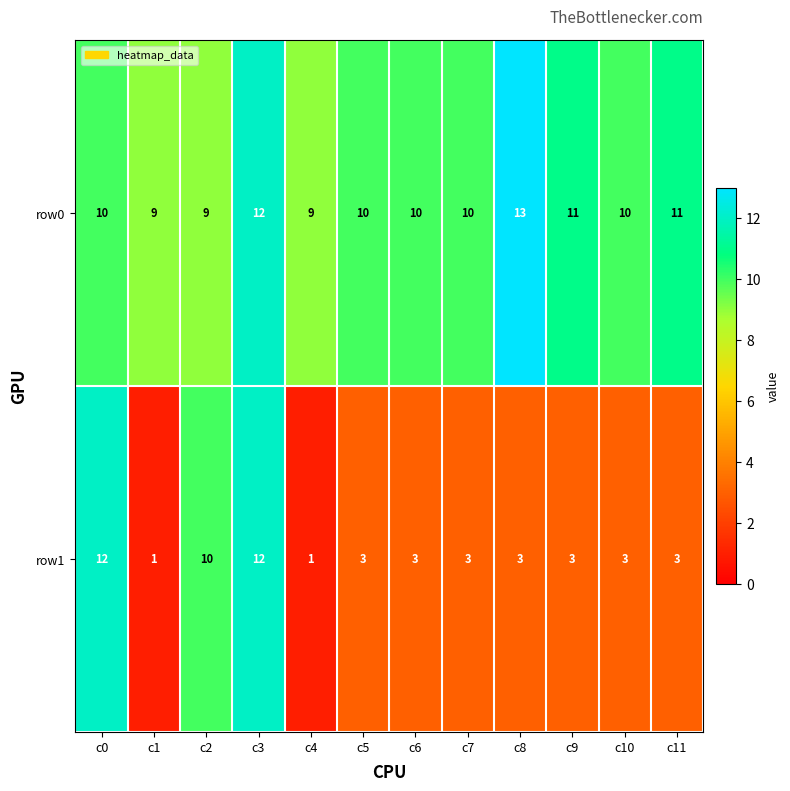

True or false: row1 has a value of 1 at c4.

True